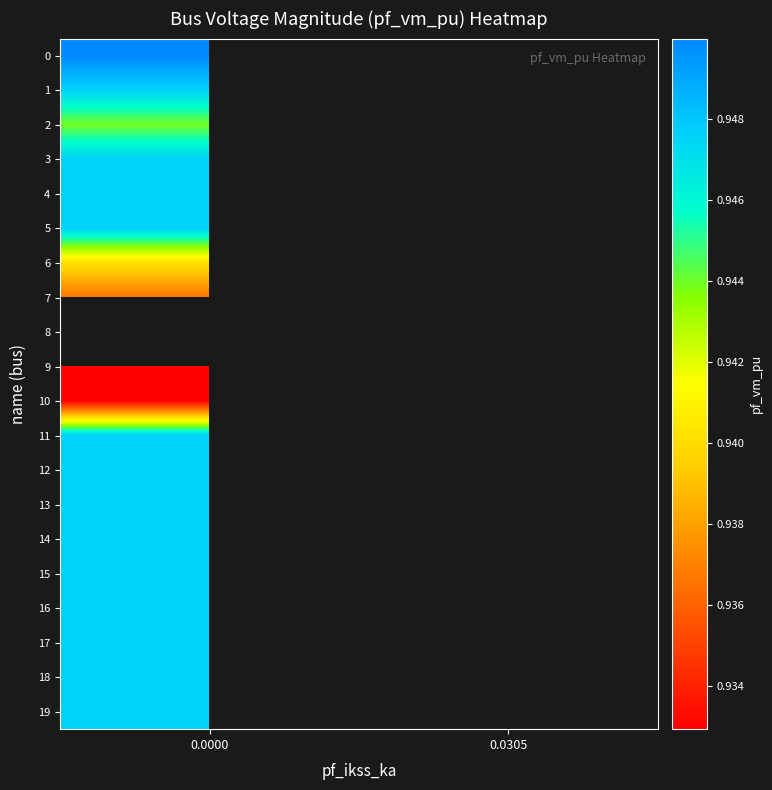

What is the greatest value displayed?

0.9